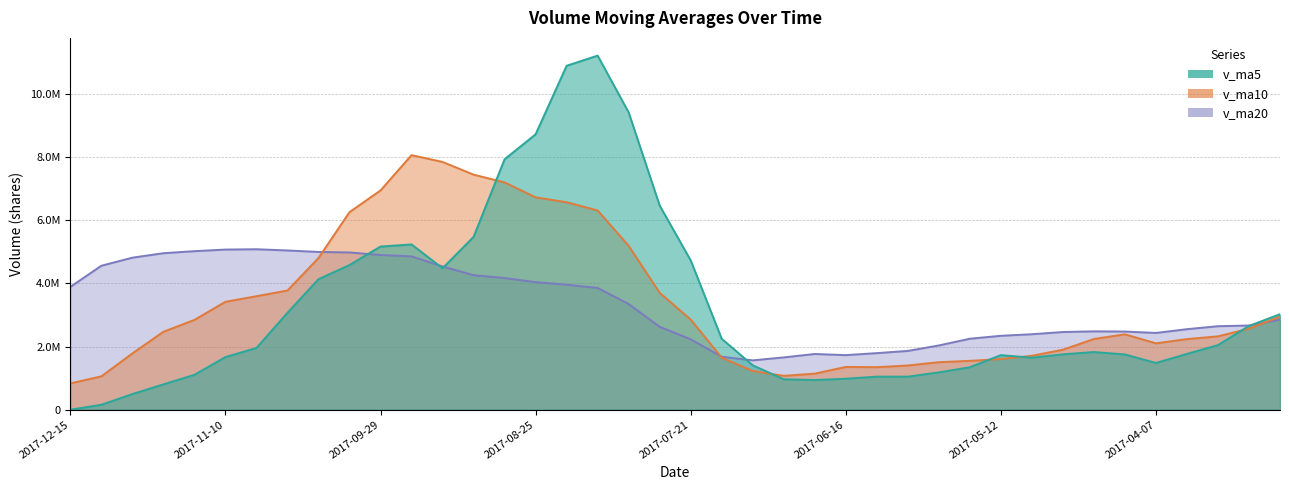

True or false: v_ma20 and v_ma10 intersect in this chart.

True